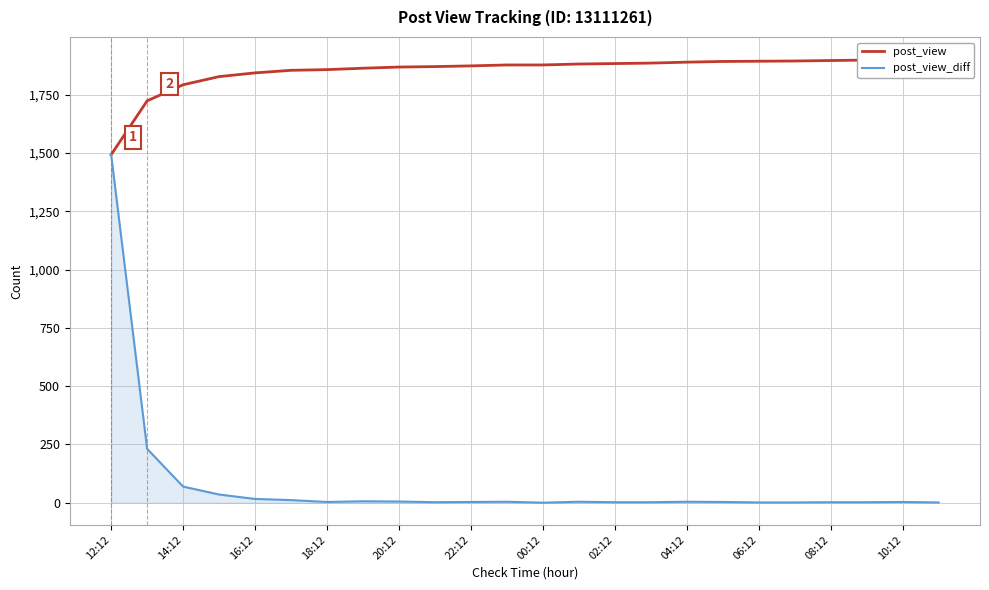

What is the value of the post_view point at the 21st from the left?

1897